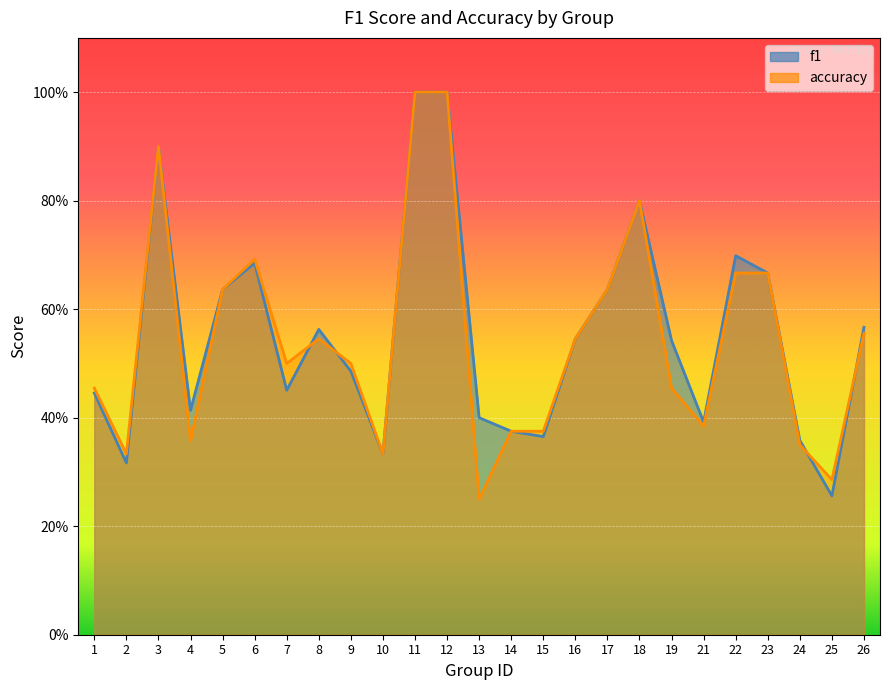

Which has a higher value, 22 or 12?

12